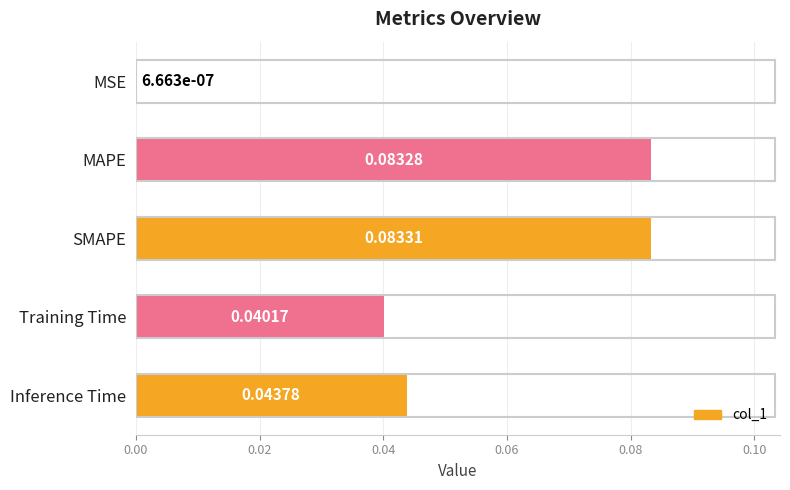

Are the bars horizontal?

Yes